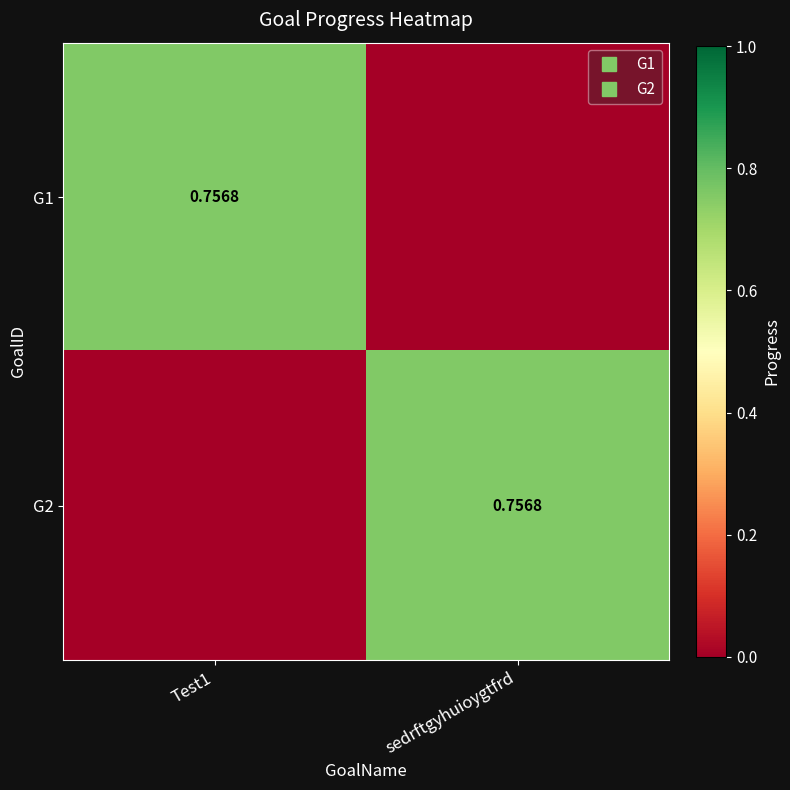

Rank the series at sedrftgyhuioygtfrd from highest to lowest value.

G2, G1